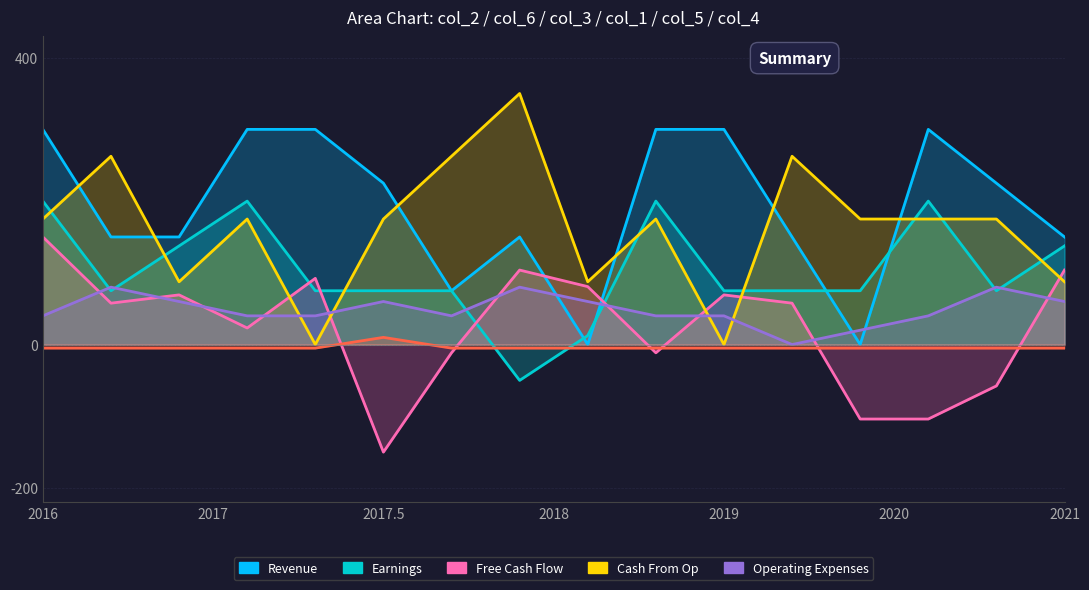

Is it true that Revenue equals 0.0 at 12?

True